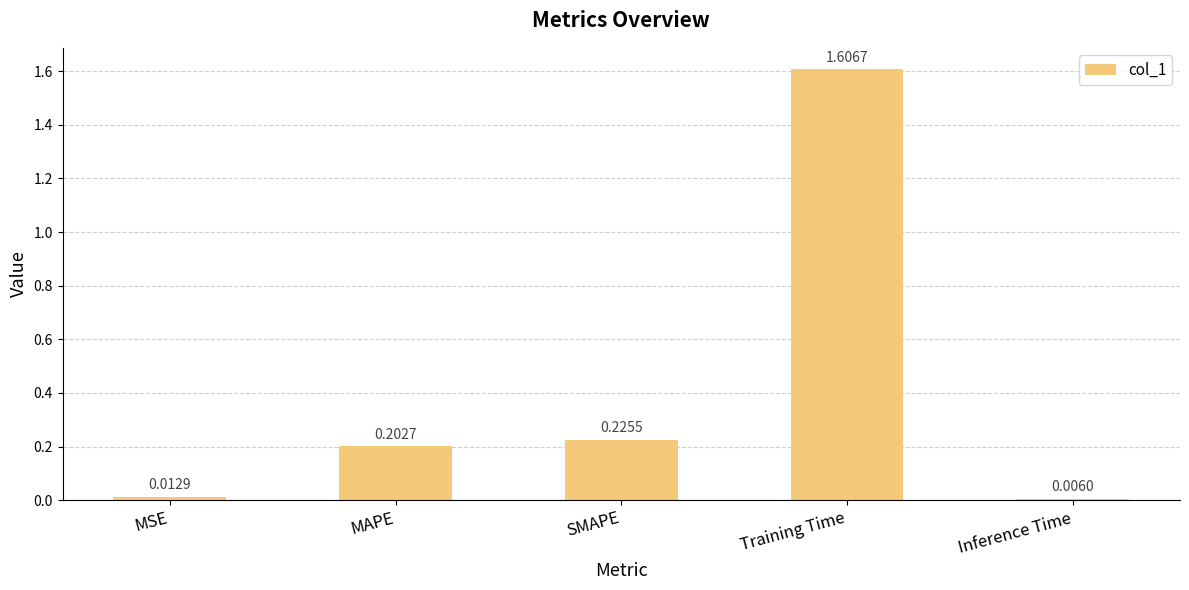

Between MAPE and MSE, which is larger?

MAPE